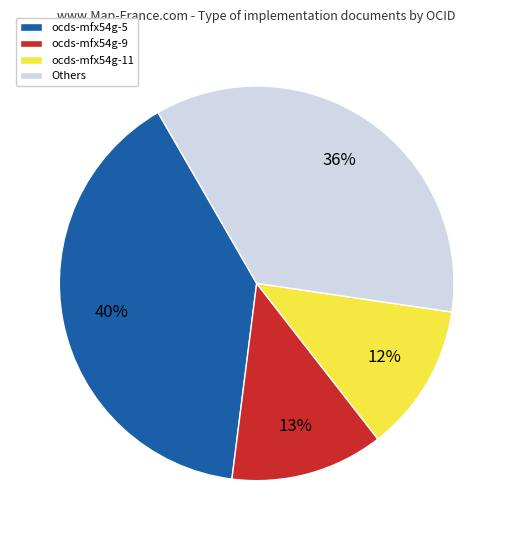

How many slices are in this pie chart?

4